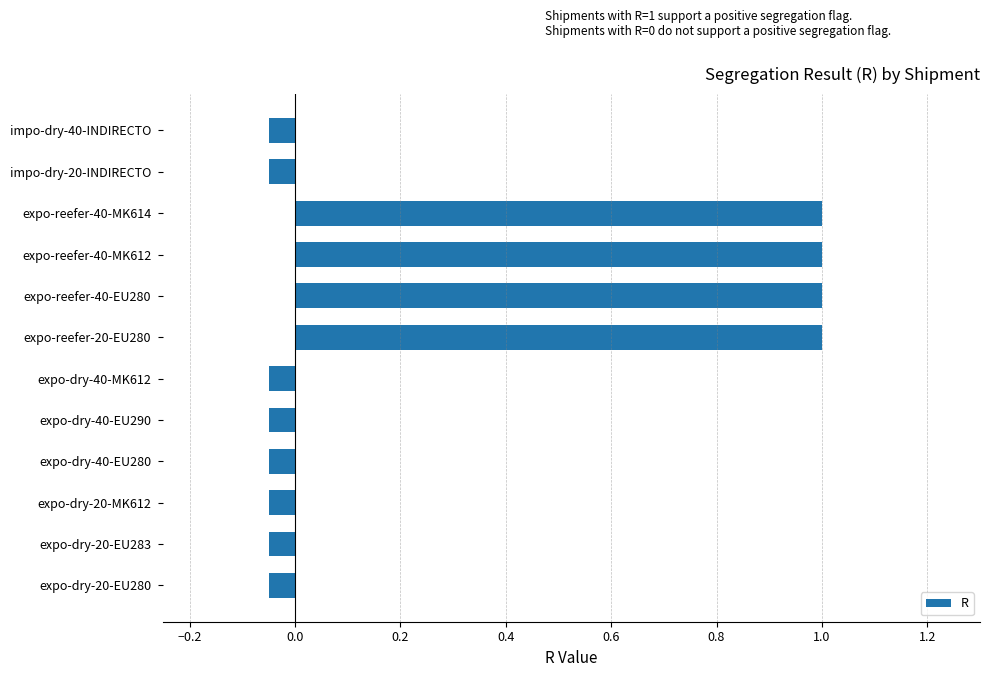

What is the difference between the maximum and minimum values?

1.1